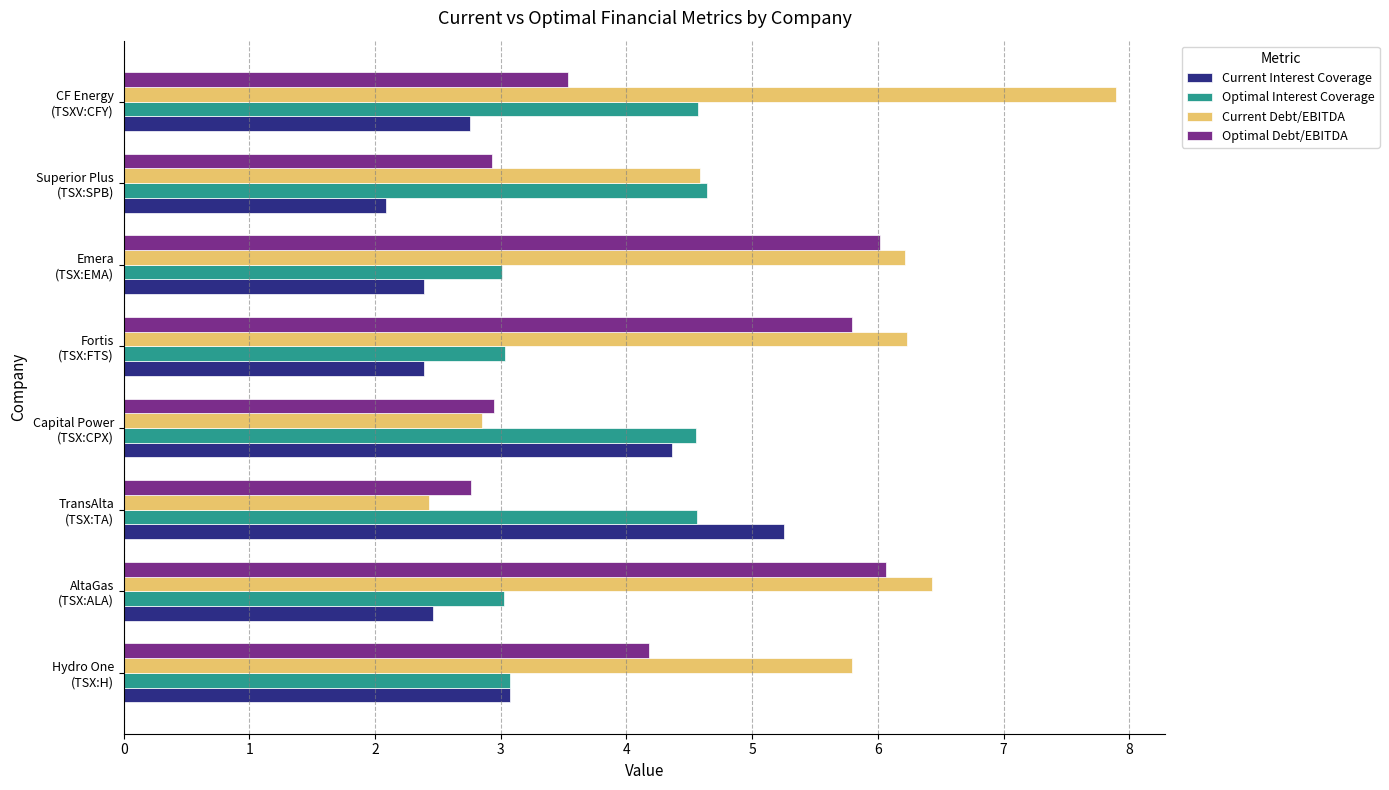

At which category is the sum across all series the highest?

CF Energy
(TSXV:CFY)